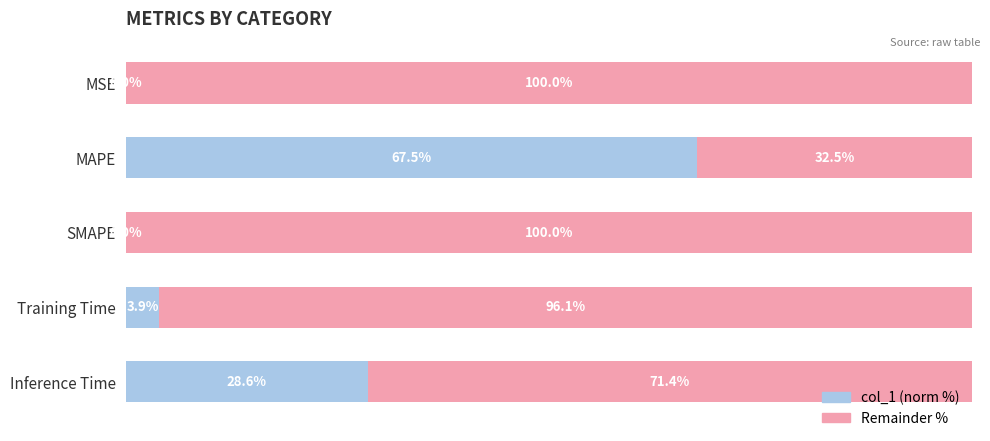

What is the value of the Remainder % bar at the 4th from the left?

96.1